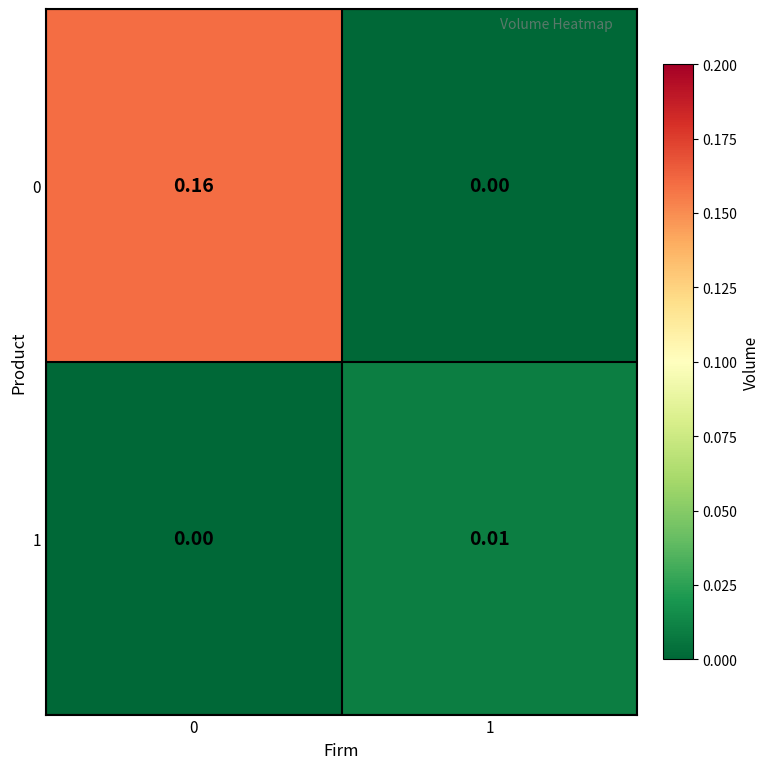

Rank the series by their maximum value, from highest to lowest.

0, 1